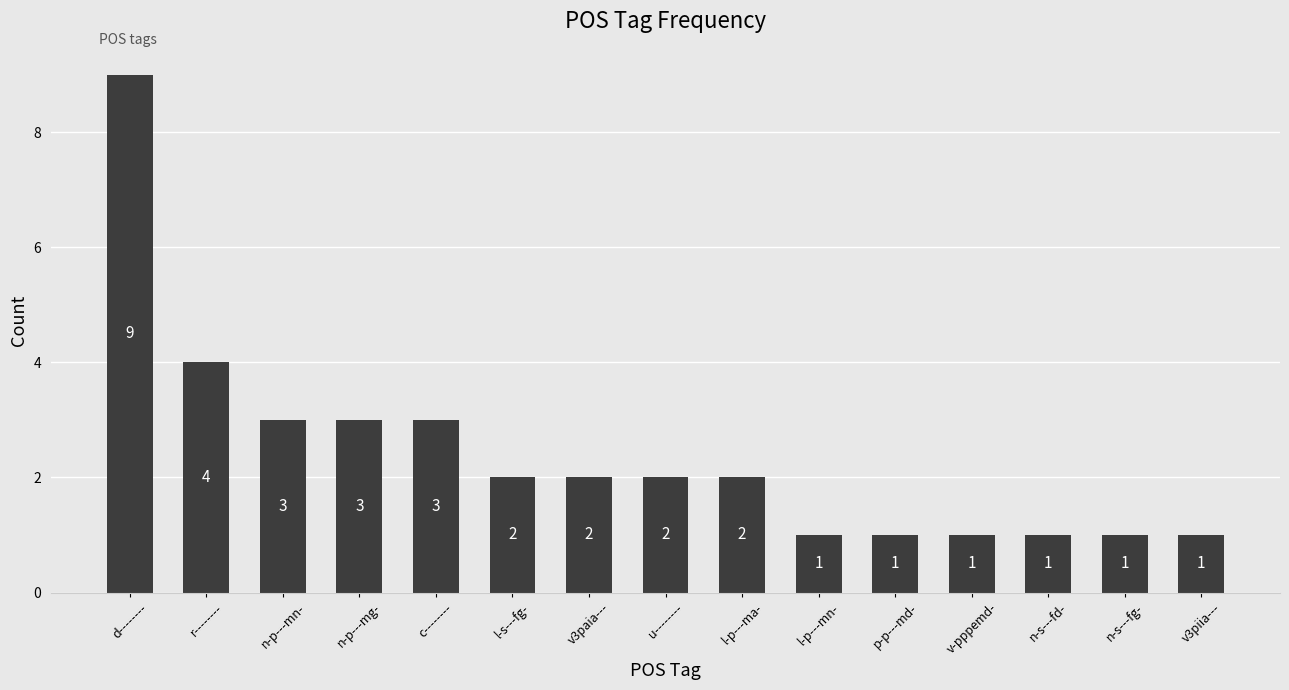

Is it true that the value at r-------- is 4?

True